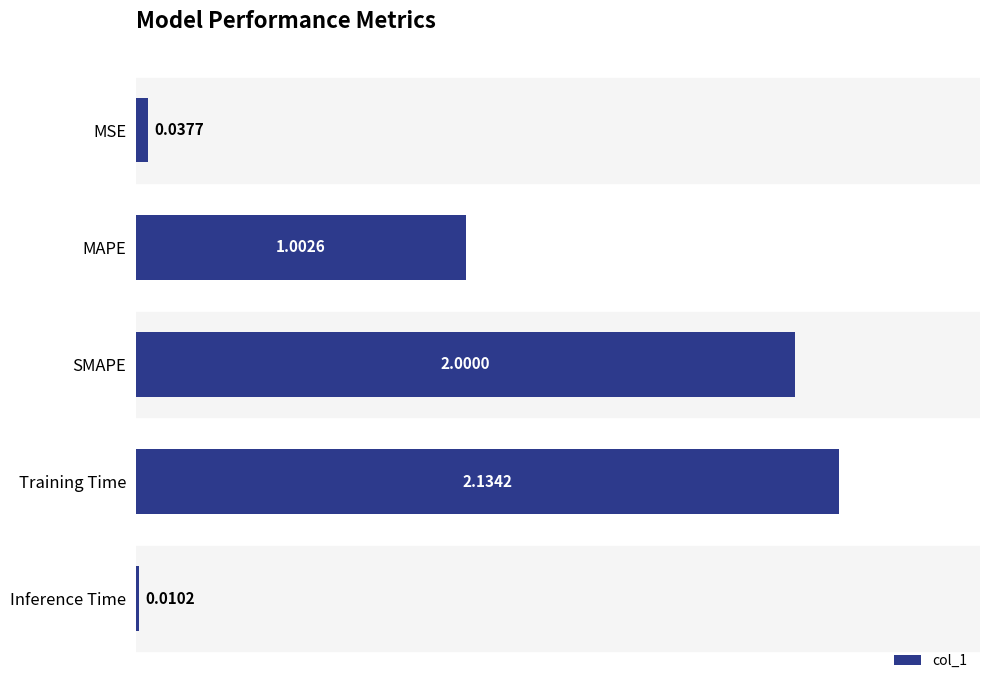

What is the label of the 2nd bar from the top?

MAPE